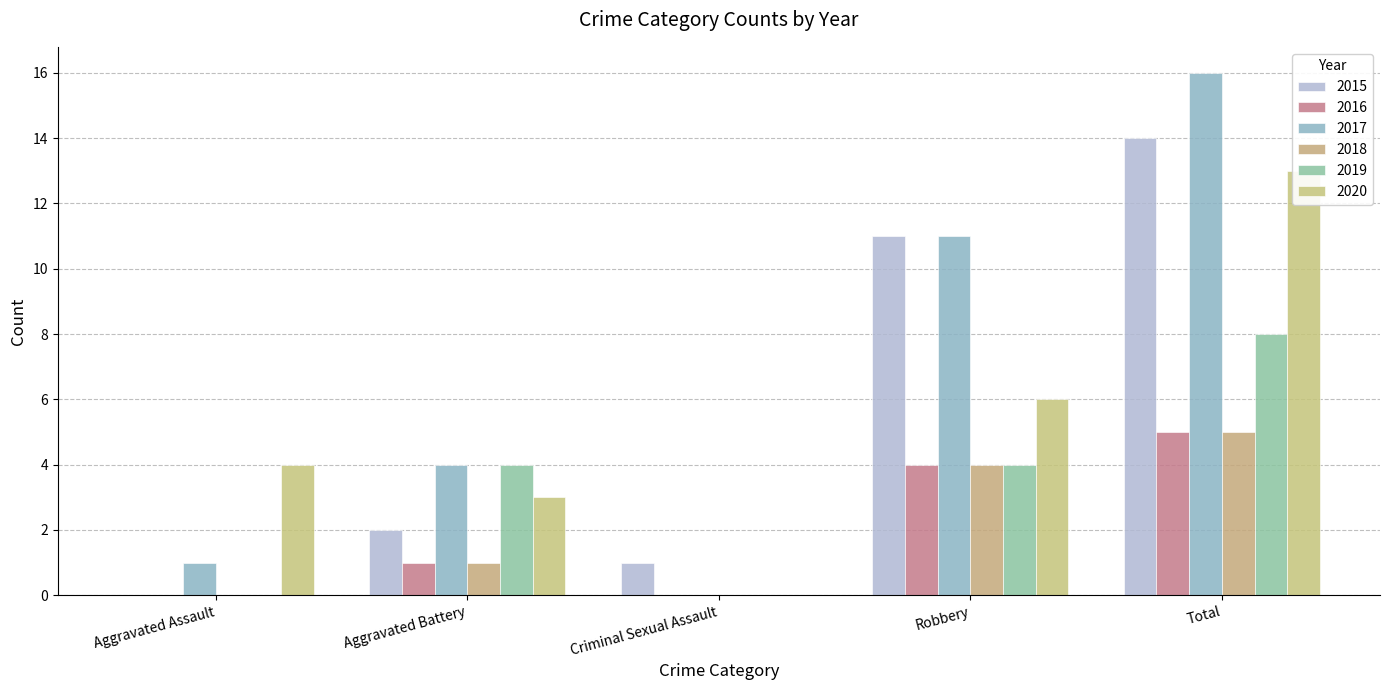

At which category does the chart reach its peak across all series?

Total